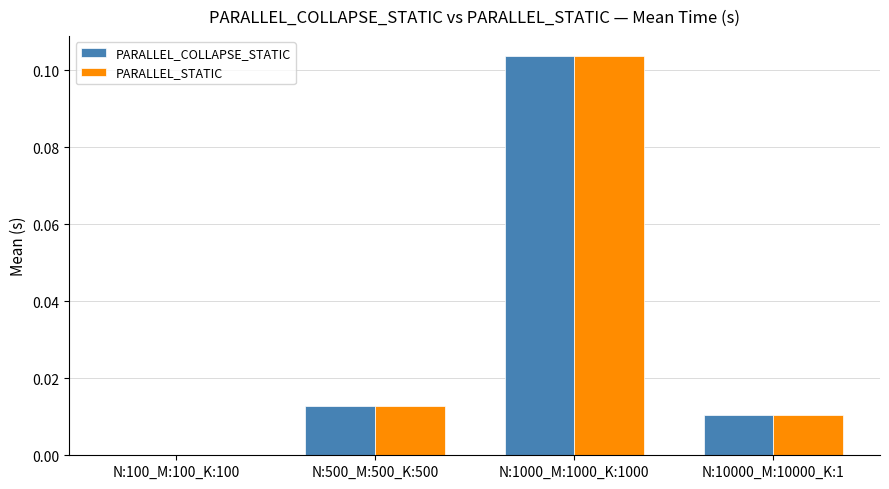

Which category has the highest value across all series?

N:1000_M:1000_K:1000